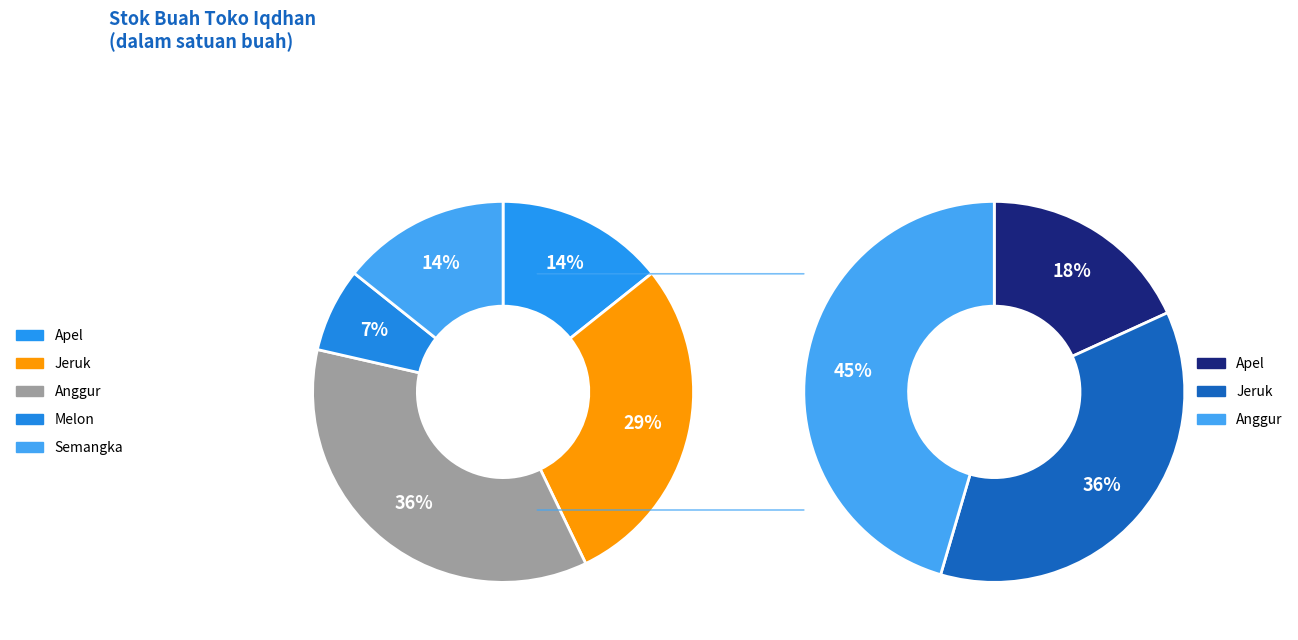

To the nearest percent, what portion does Semangka represent?

14%